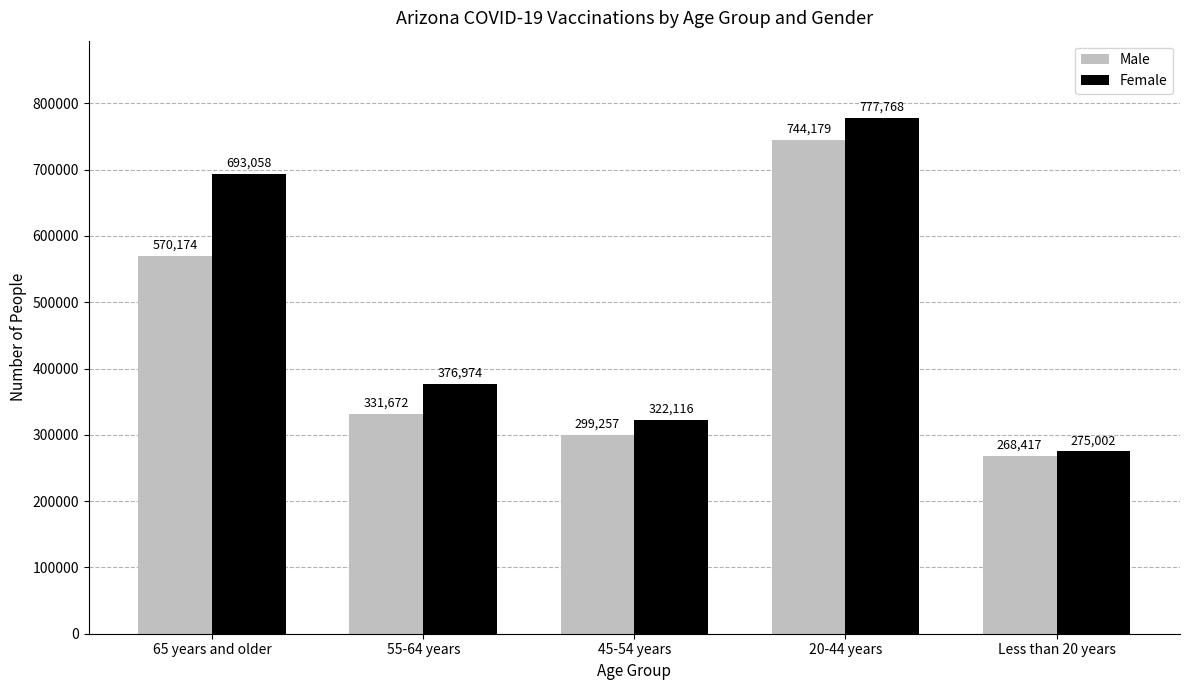

What is the highest value of the Male series?

744179